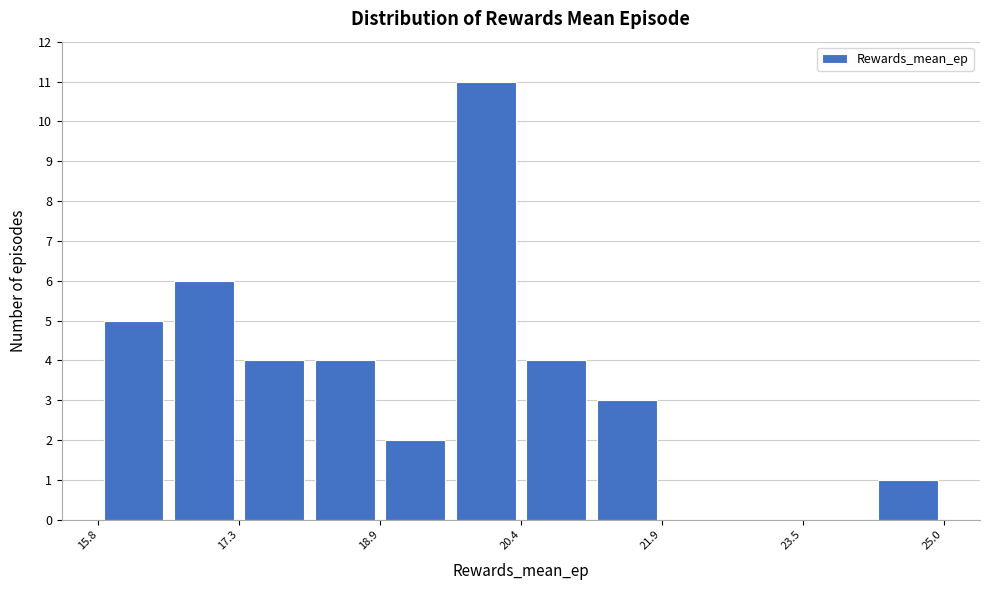

Read against the x-axis, roughly where is the centre of the tallest bar?

20.0